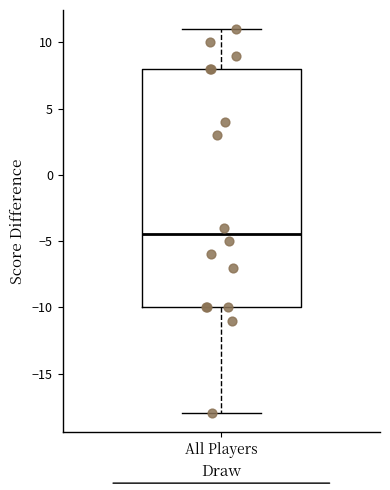

Where does the median line of the box for All Players sit on the y-axis? The values are not printed on the chart, so give them approximately, as read against the axis.

-4.5